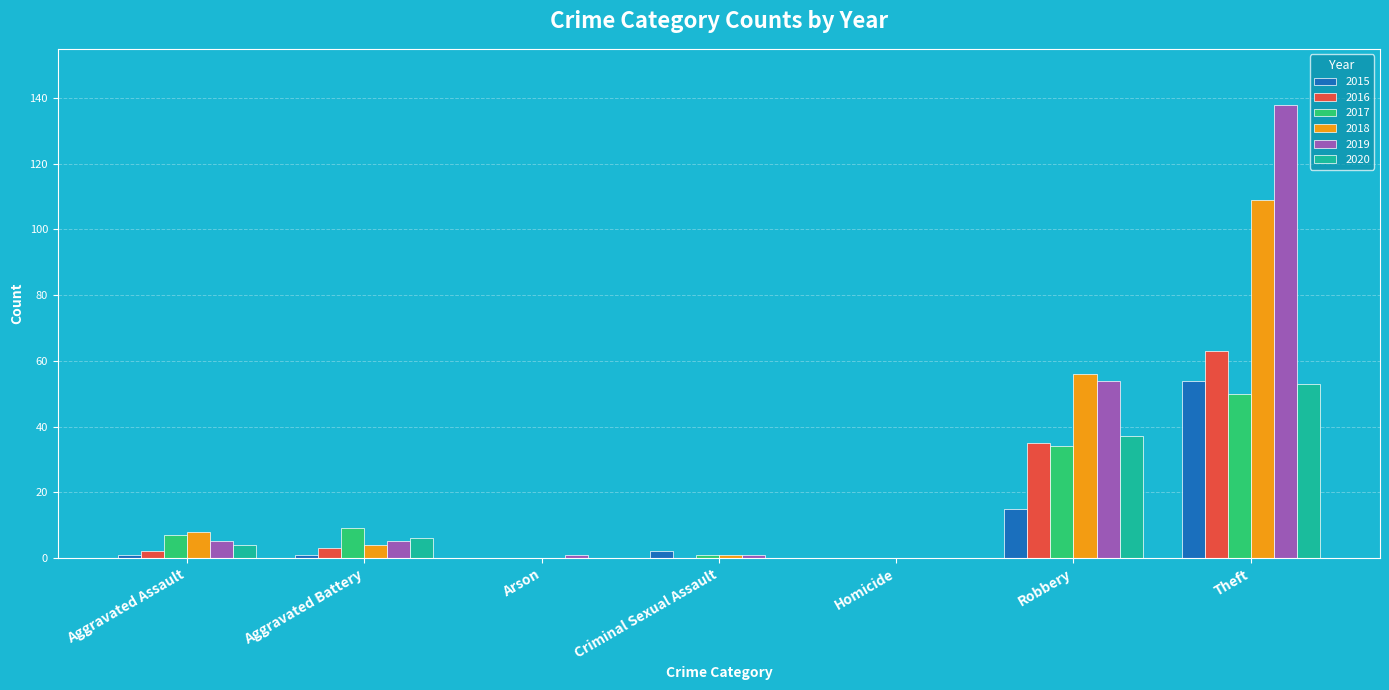

The 2015 series shows 15 at Robbery. True or false?

True